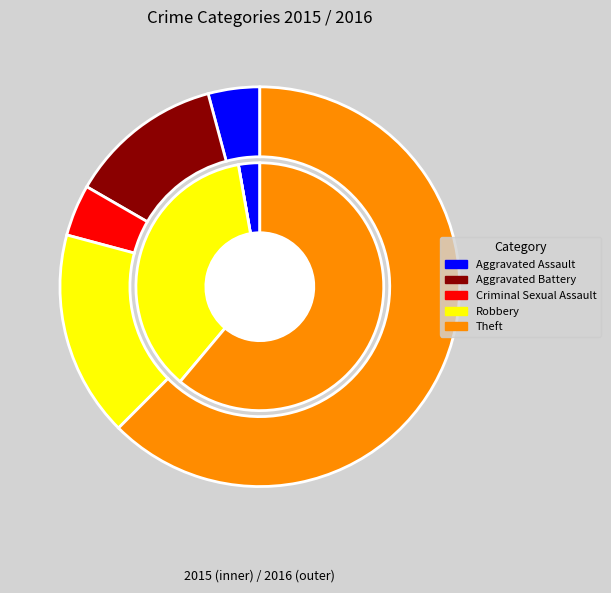

What percentage do values_2016 and 3 together represent?

20.8%